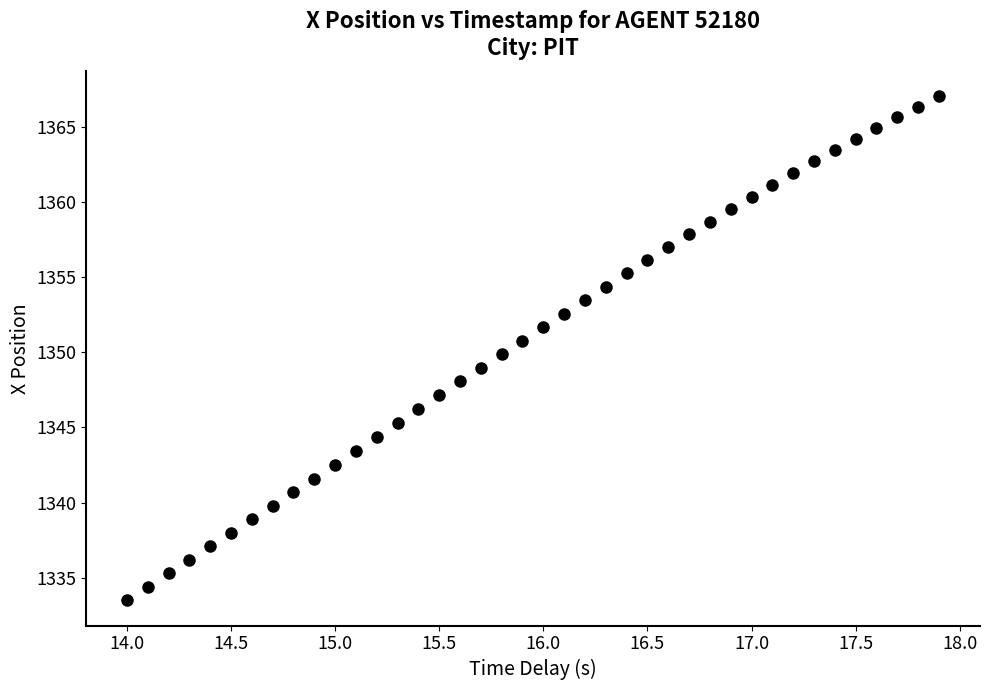

What is the range of X values (max minus min)?

3.9